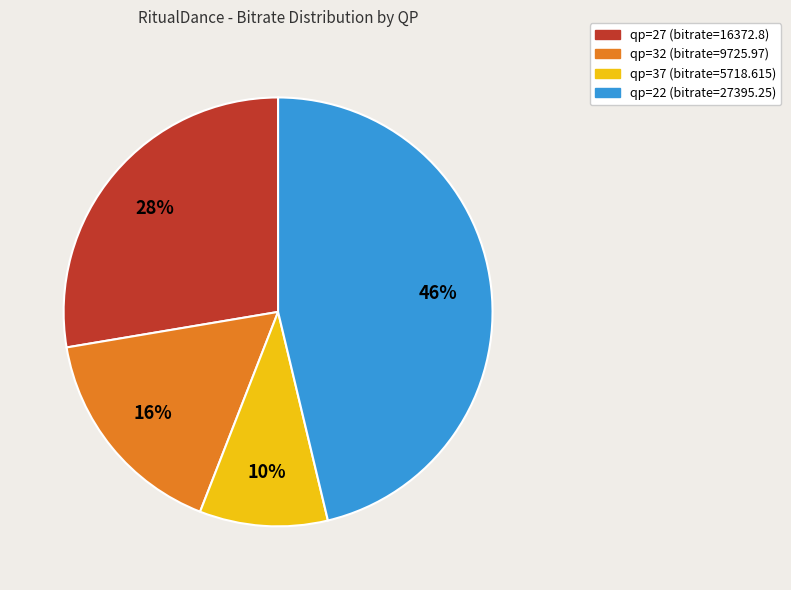

What percentage is the qp=27 (bitrate=16372.8) slice, to the nearest percent?

28%